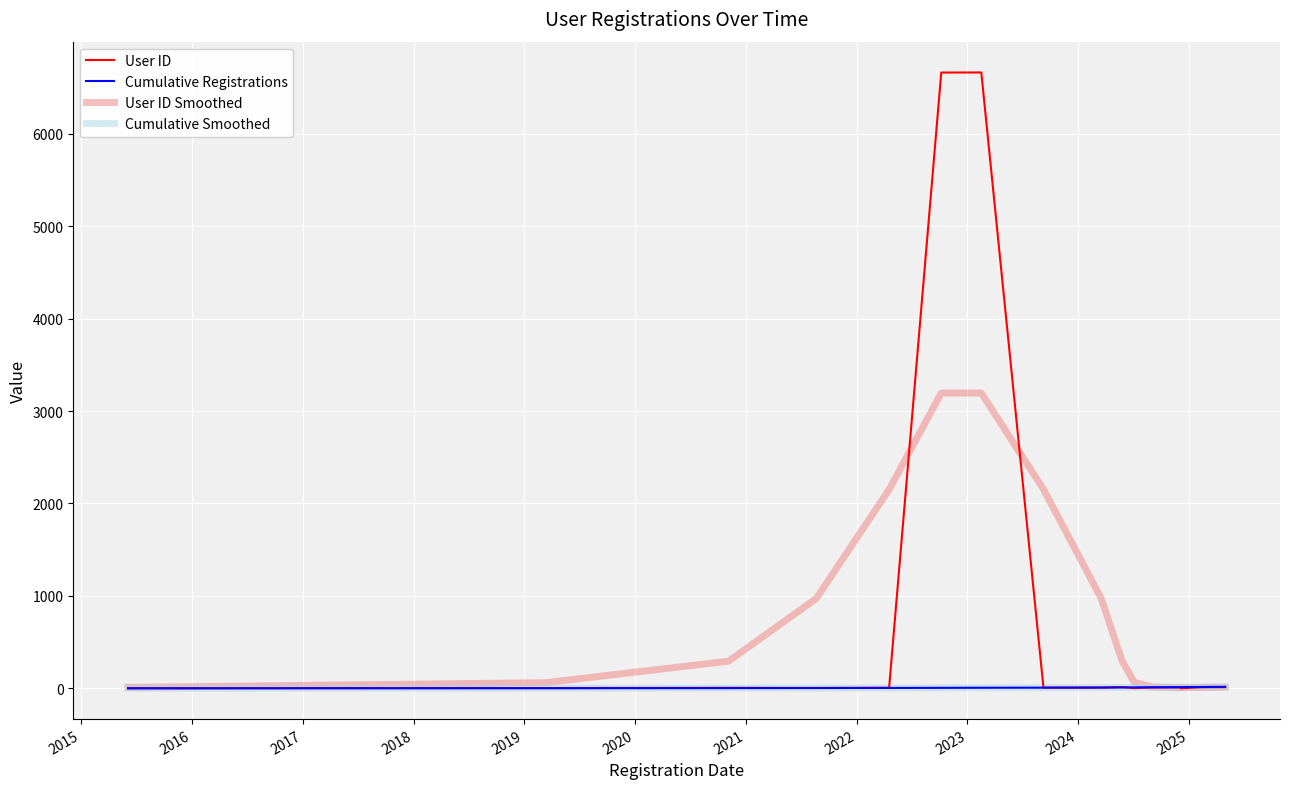

Which series has the largest range (max minus min)?

User ID